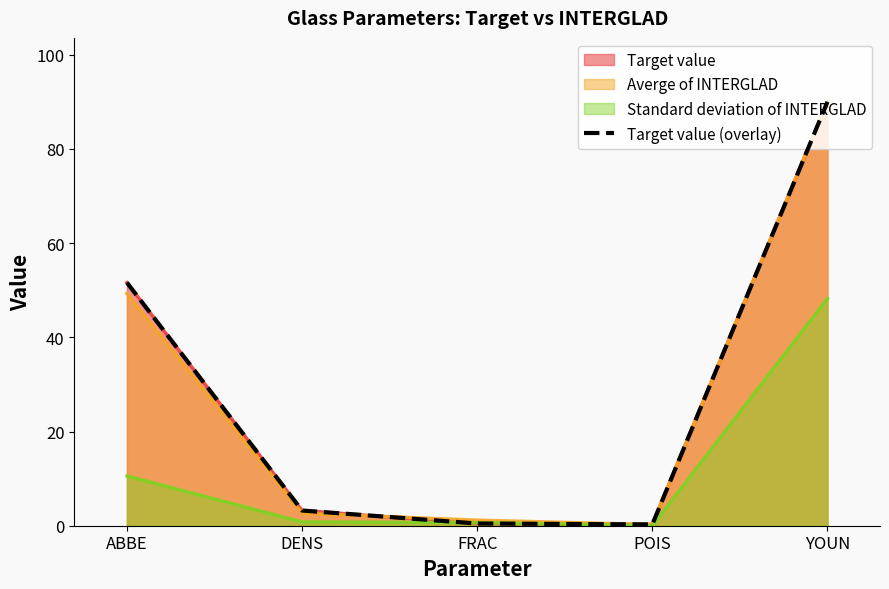

Where does the data first go above 3?

ABBE